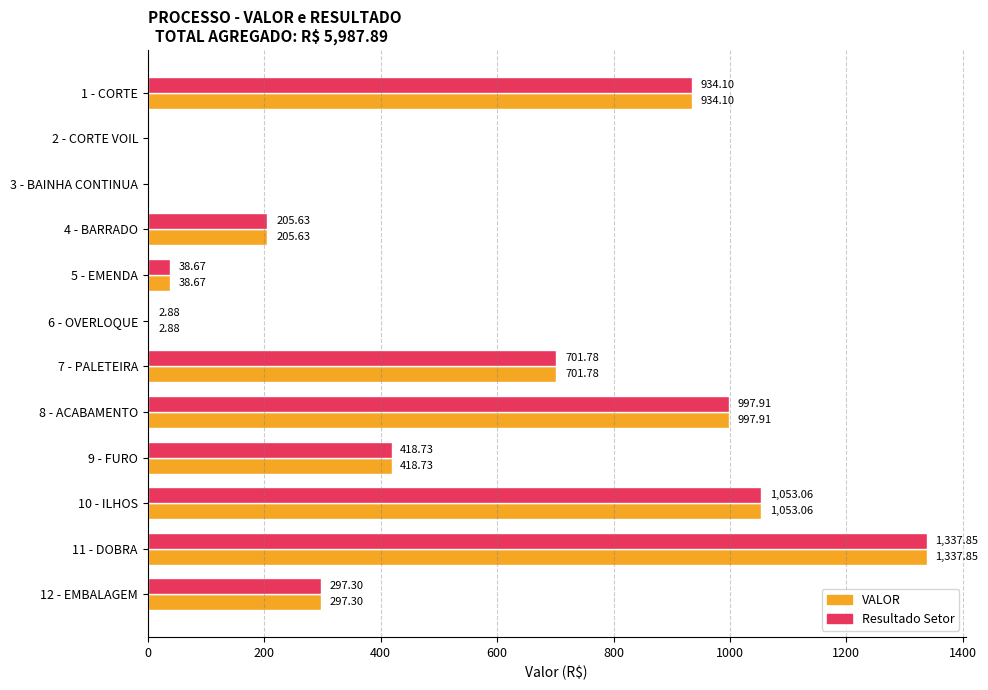

What is the maximum value for Resultado Setor?

1337.8